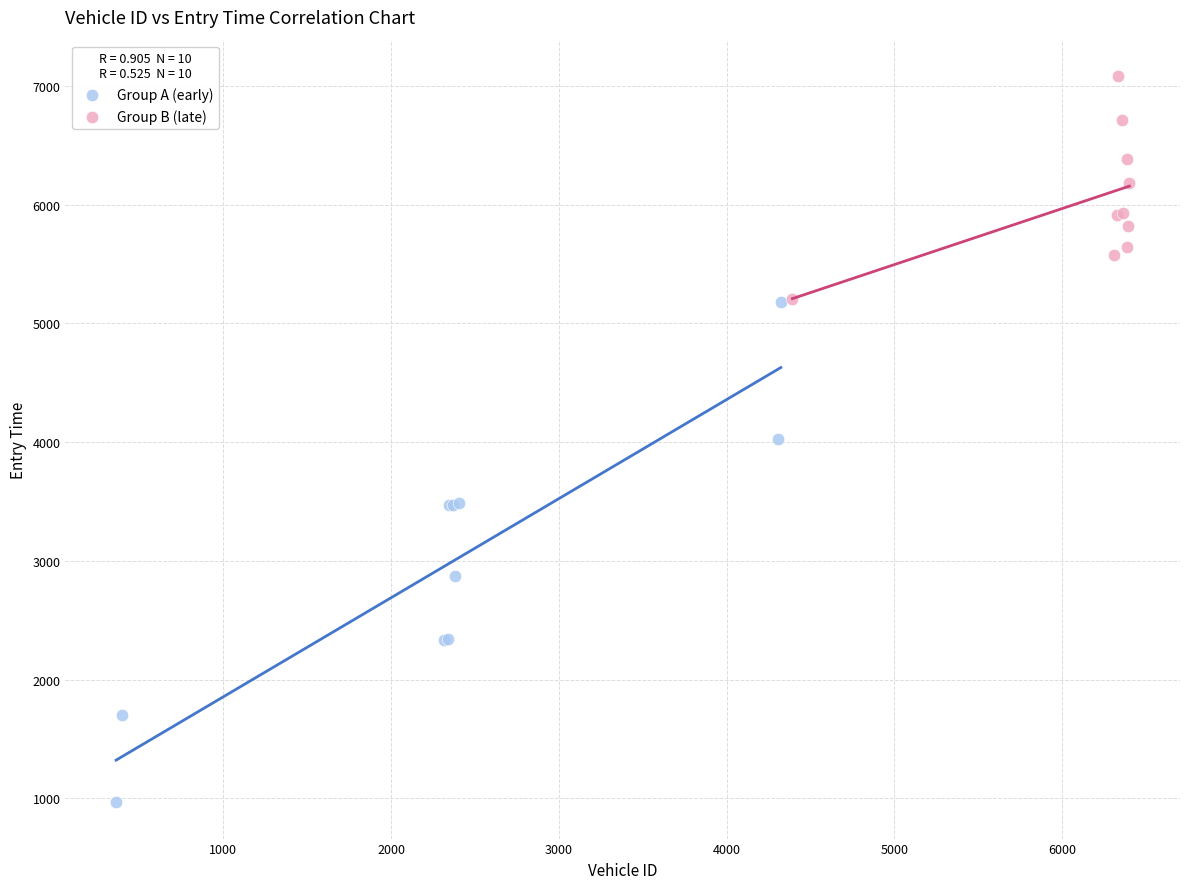

Which series reaches the maximum Y coordinate?

Group B (late)